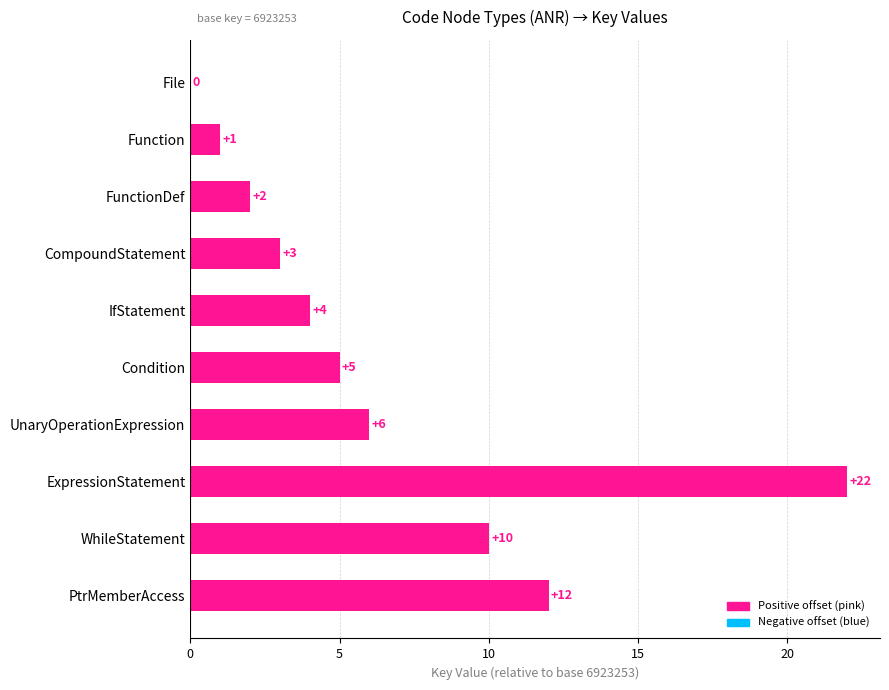

What is the greatest value displayed?

22